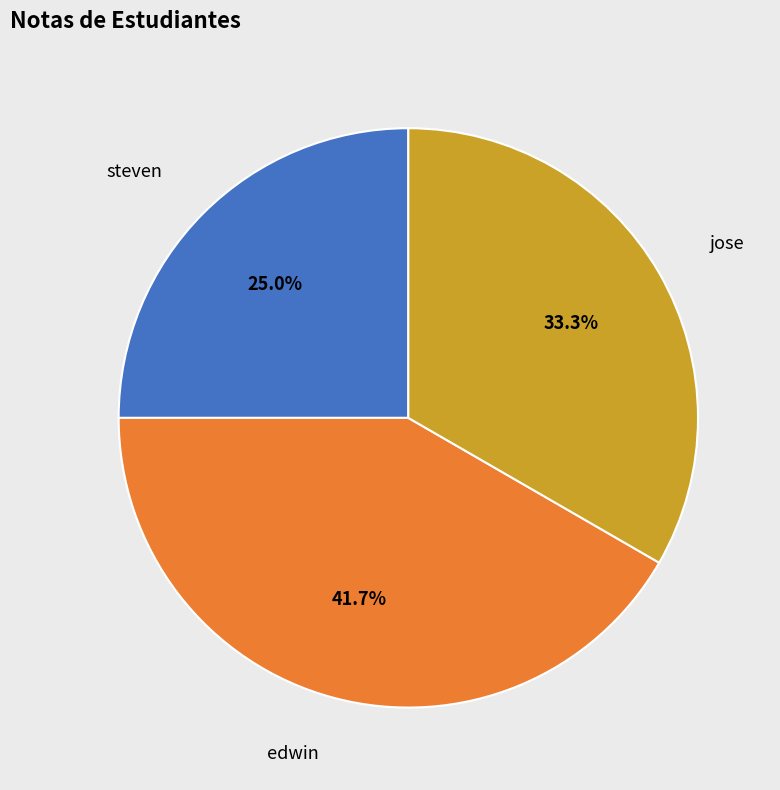

To the nearest percent, what is the combined percentage of jose and steven?

58%